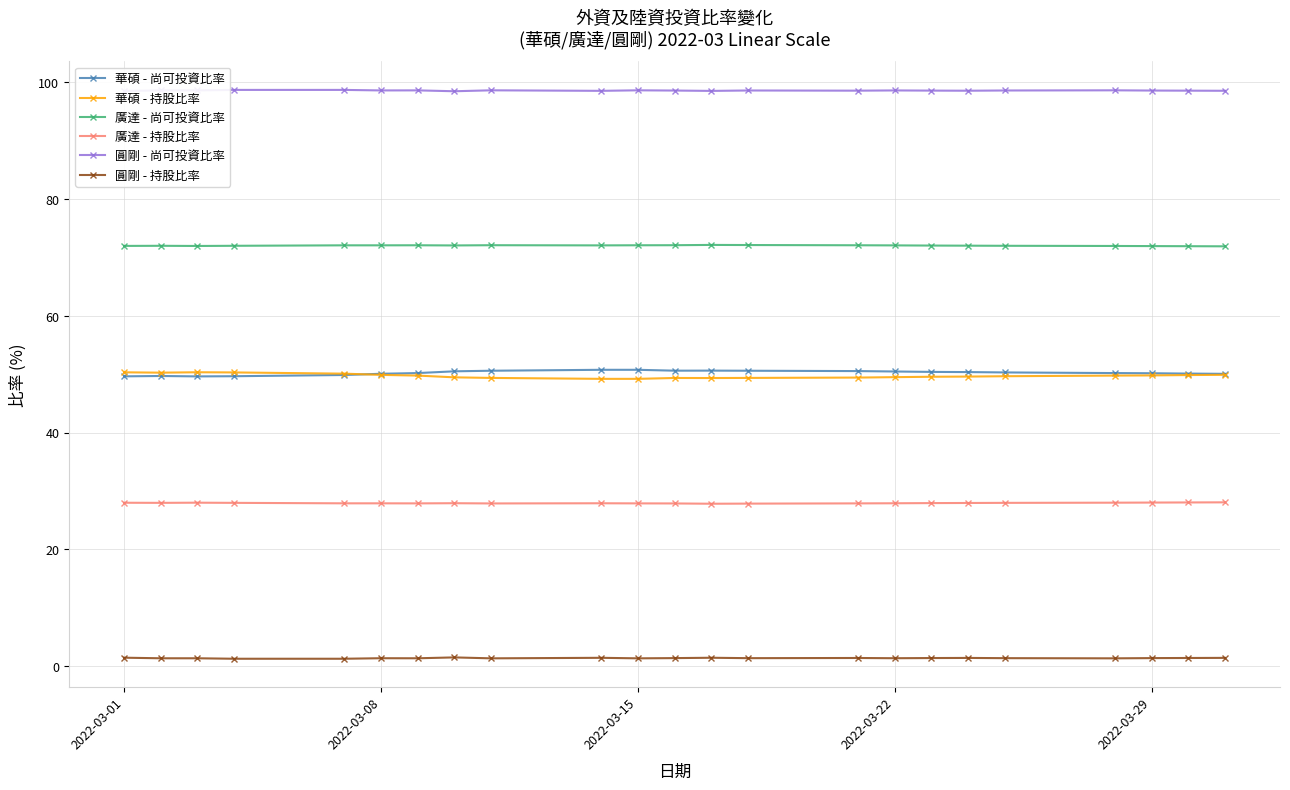

At how many categories does at least one series exceed 92?

23